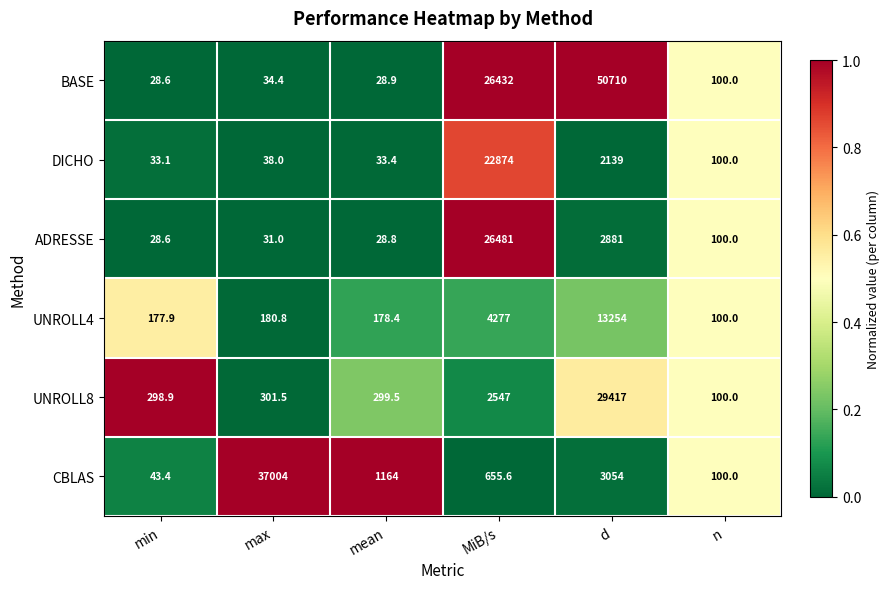

Count the number of categories in the chart.

6